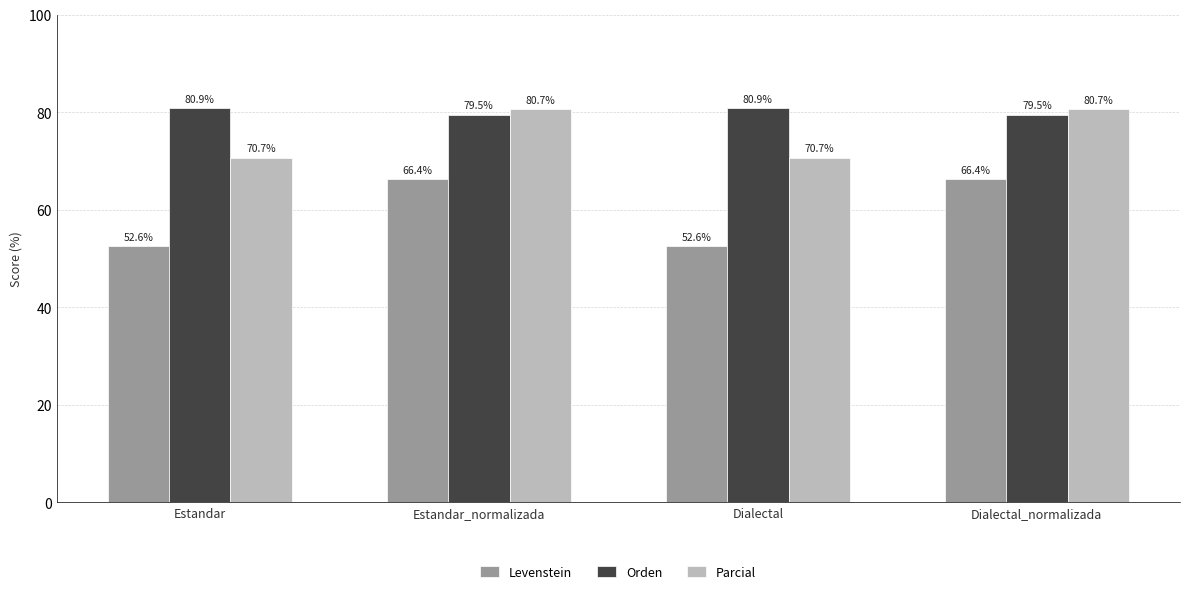

What is the maximum value for Orden?

80.9